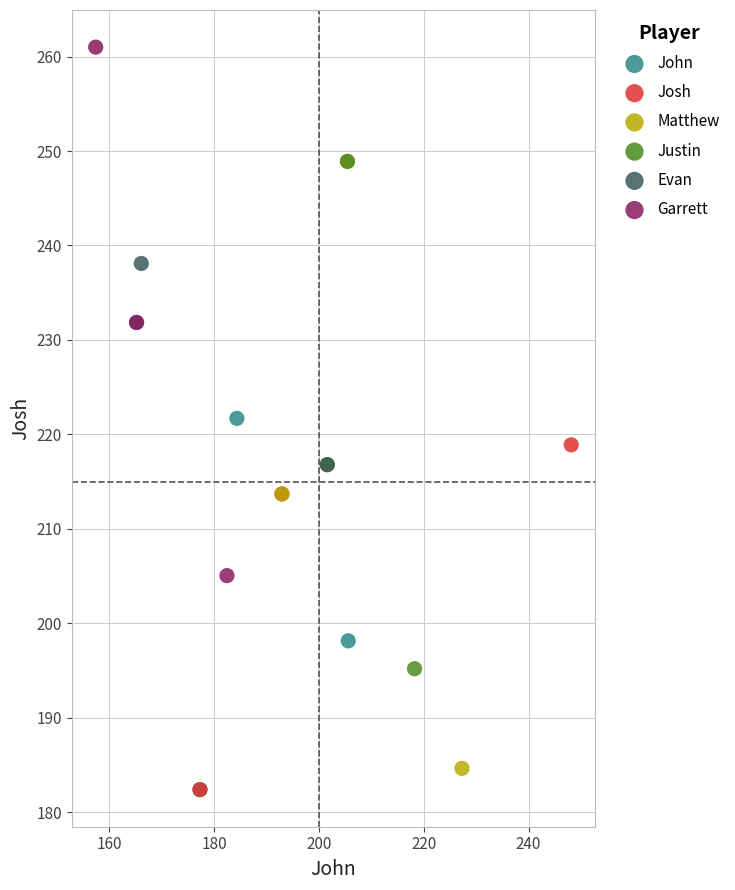

Which series has the widest spread of Y values?

Matthew